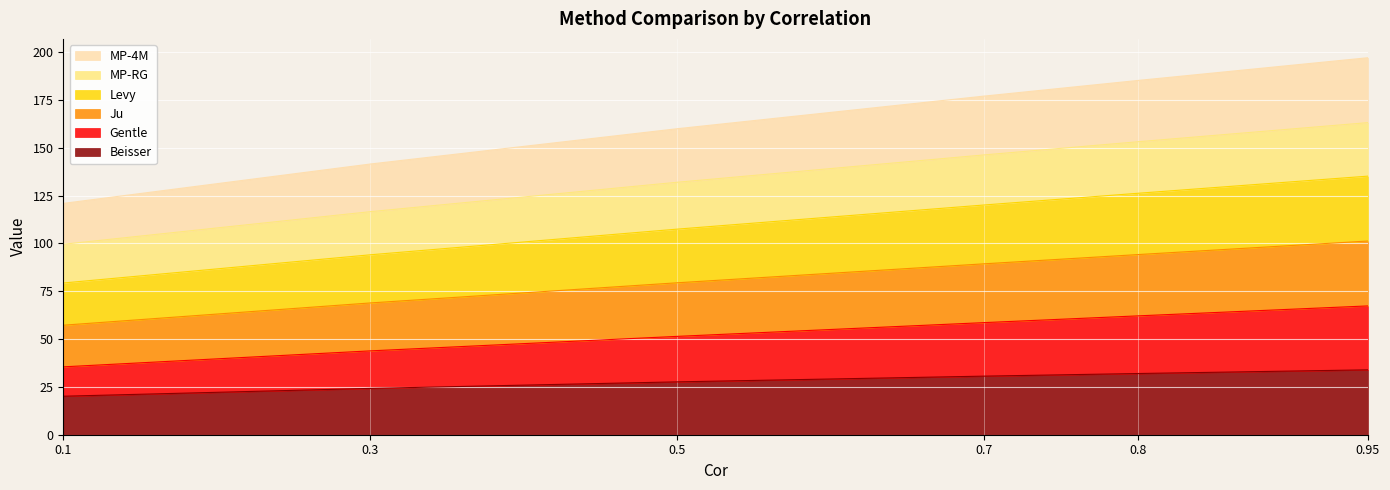

What are all the series names shown in the legend?

MP-4M, MP-RG, Levy, Ju, Gentle, Beisser